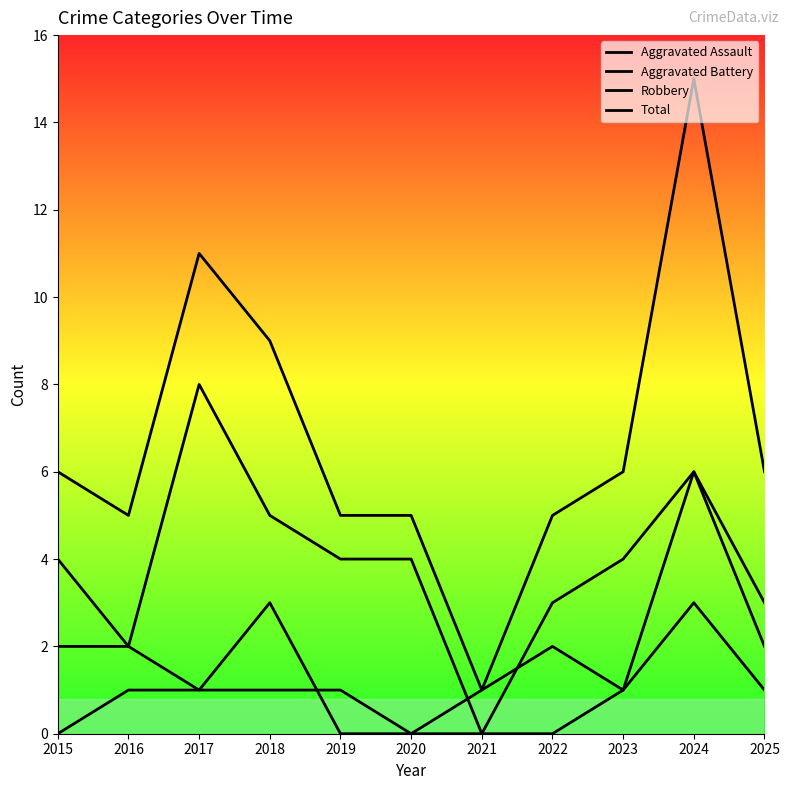

In Aggravated Assault, how many points are higher than both neighbors (excluding endpoints)?

1